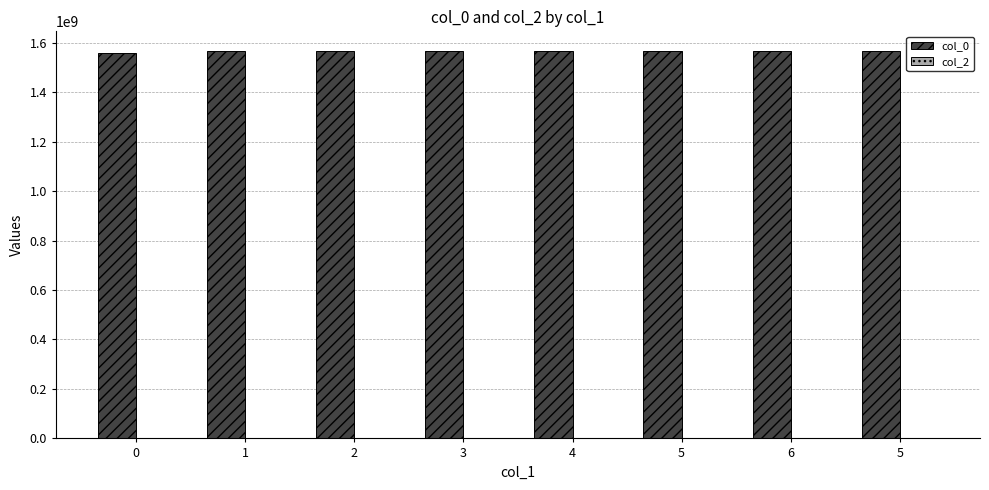

Count the number of categories in the chart.

8